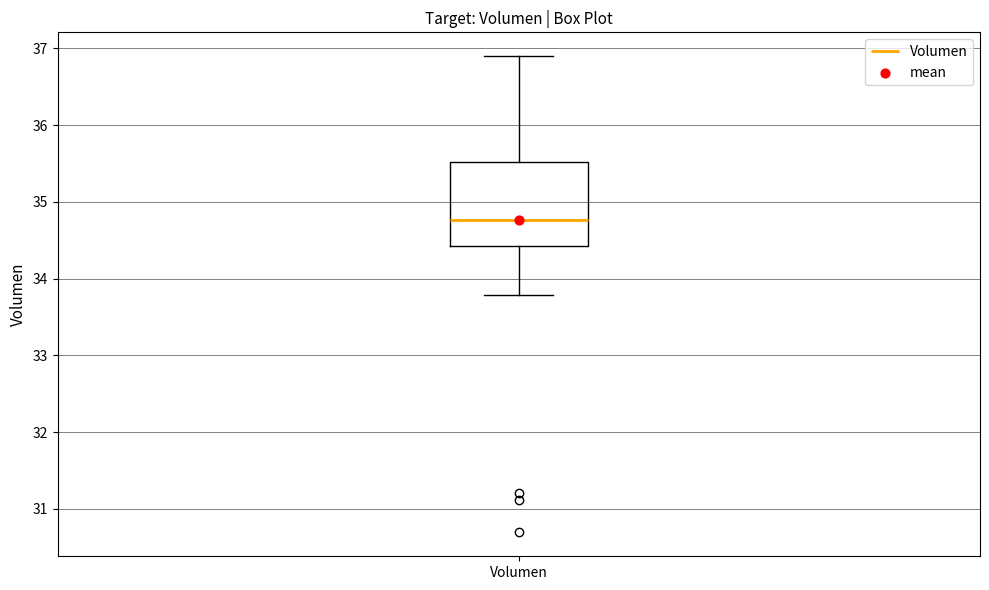

Where does the median line of the box for Volumen sit on the y-axis? The values are not printed on the chart, so give them approximately, as read against the axis.

34.8